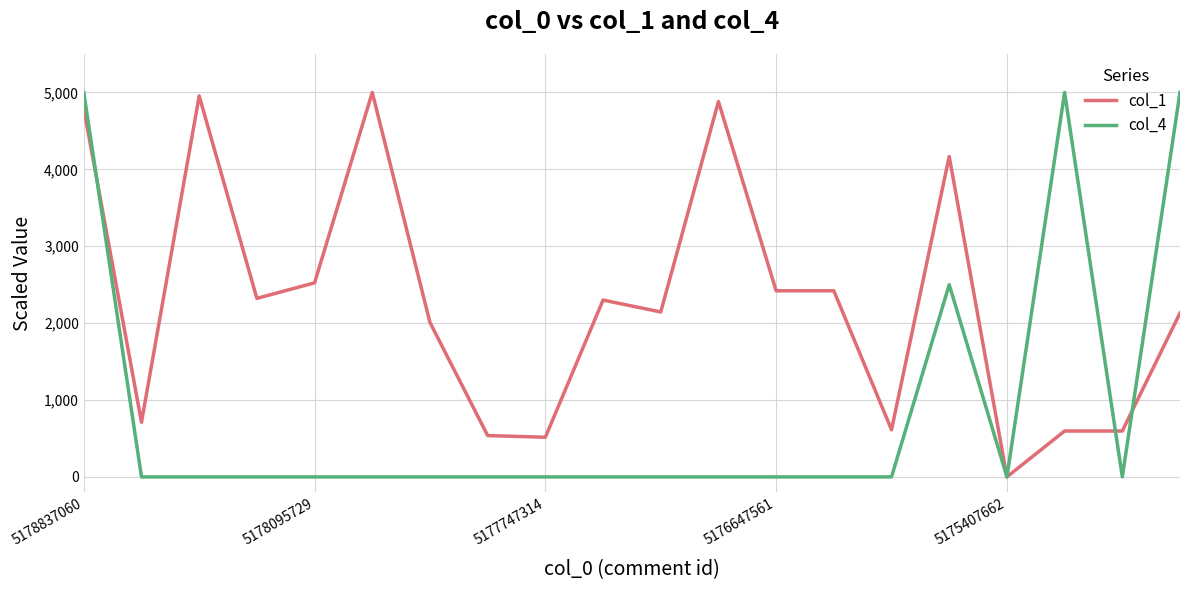

What are all the series names shown in the legend?

col_1, col_4